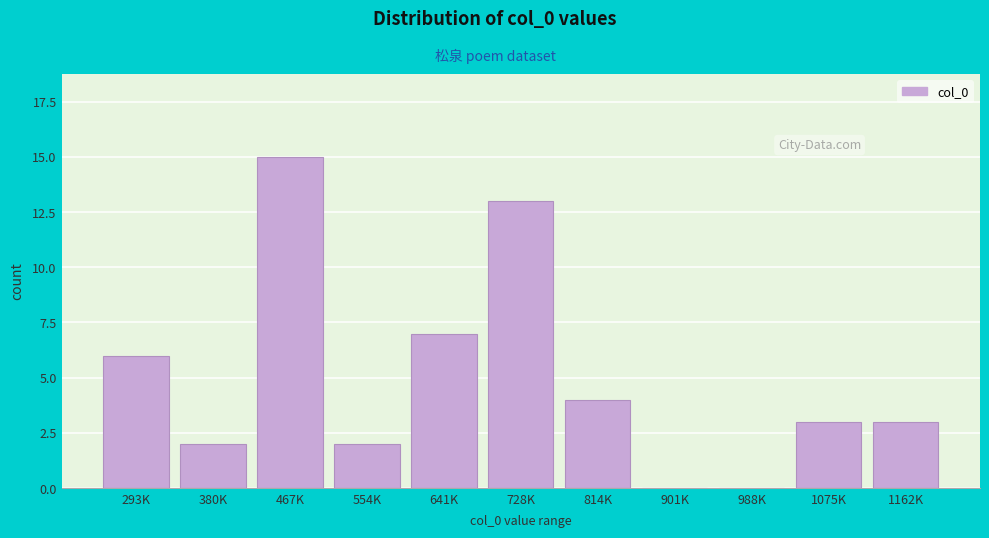

Reading left to right, transcribe all the data shown in this chart.

293K=6	380K=2	467K=15	554K=2	641K=7	728K=13	814K=4	901K=0	988K=0	1075K=3	1162K=3